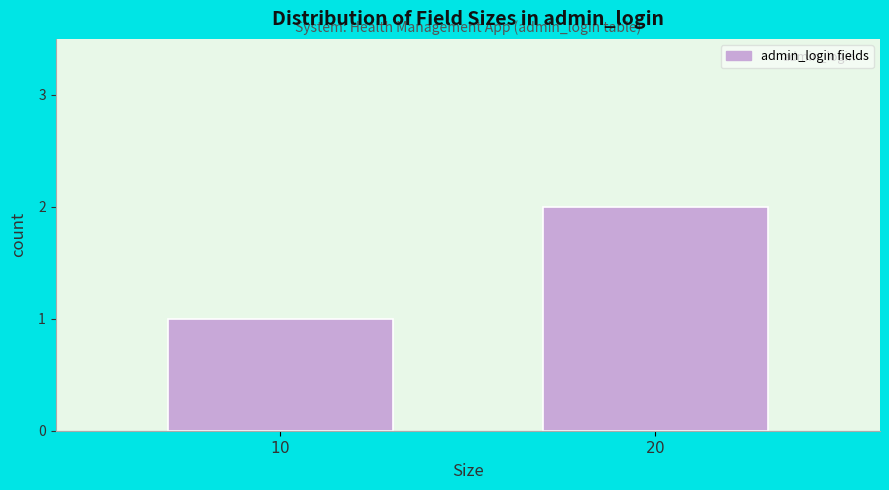

Reading left to right, what are all the values shown in this chart?

1	2